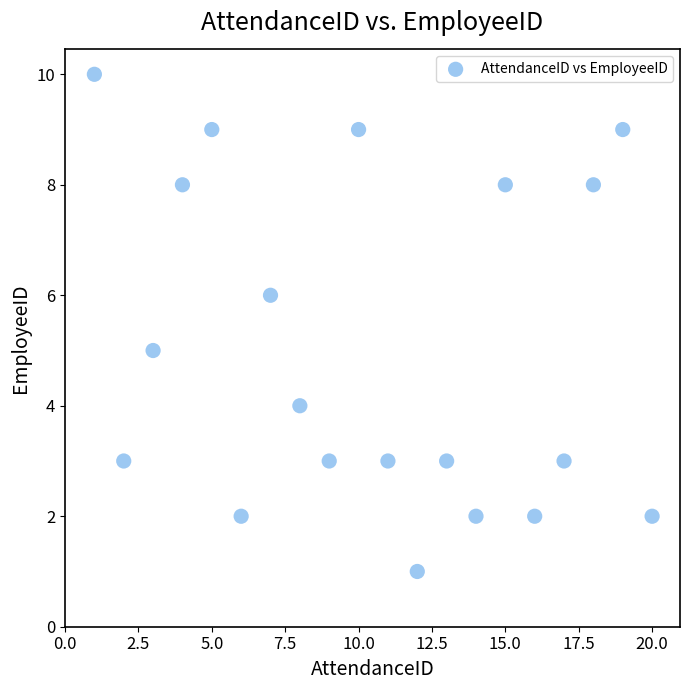

What is the range of X values (max minus min)?

19